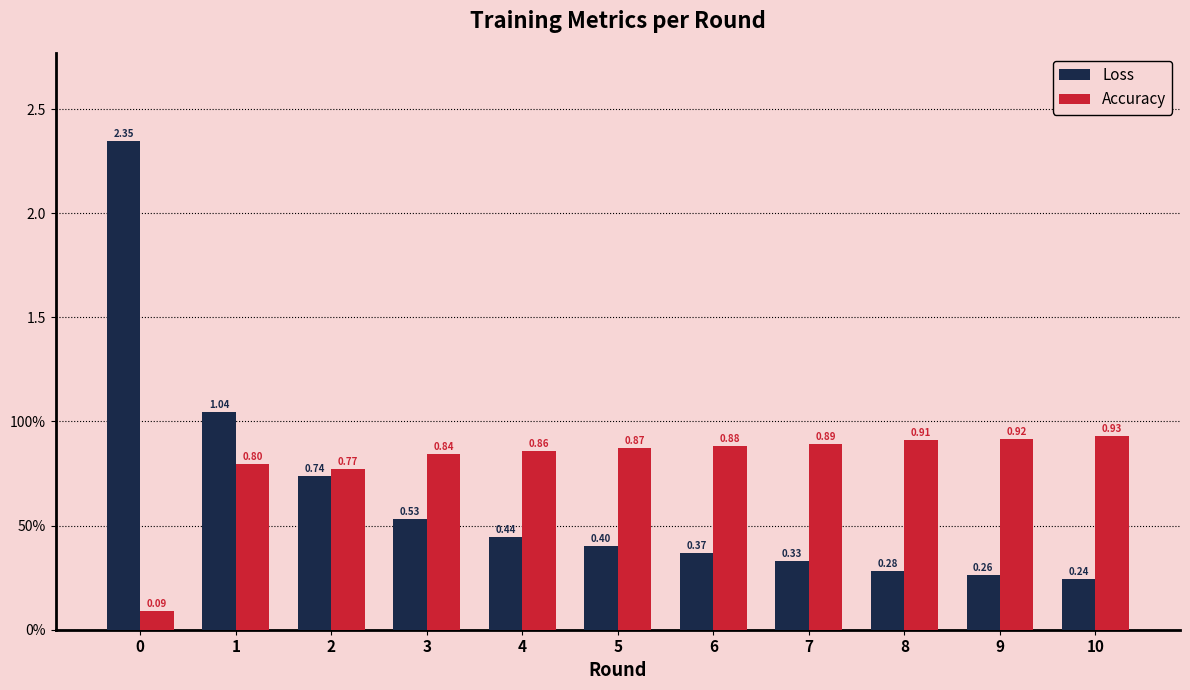

What is the difference between the highest and lowest values at 9?

0.7